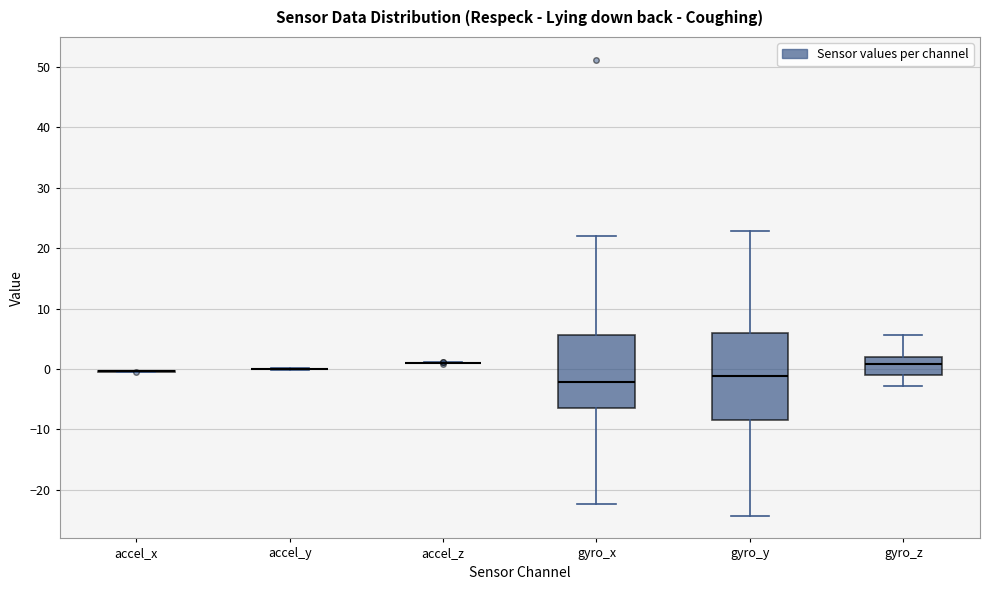

Where is the lower edge of the box for gyro_y on the y-axis? The values are not printed on the chart, so give them approximately, as read against the axis.

-8